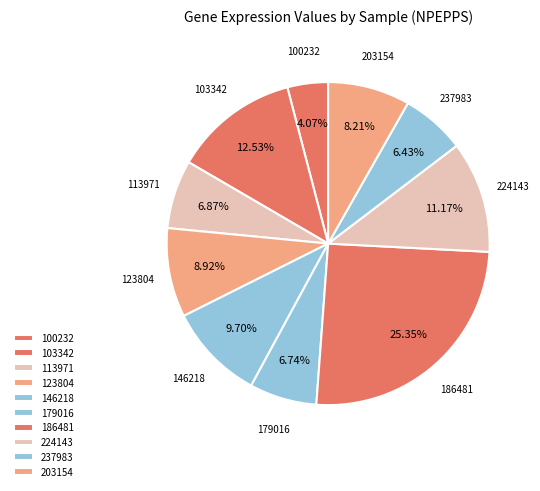

True or false: 123804 accounts for 1% of the total.

False